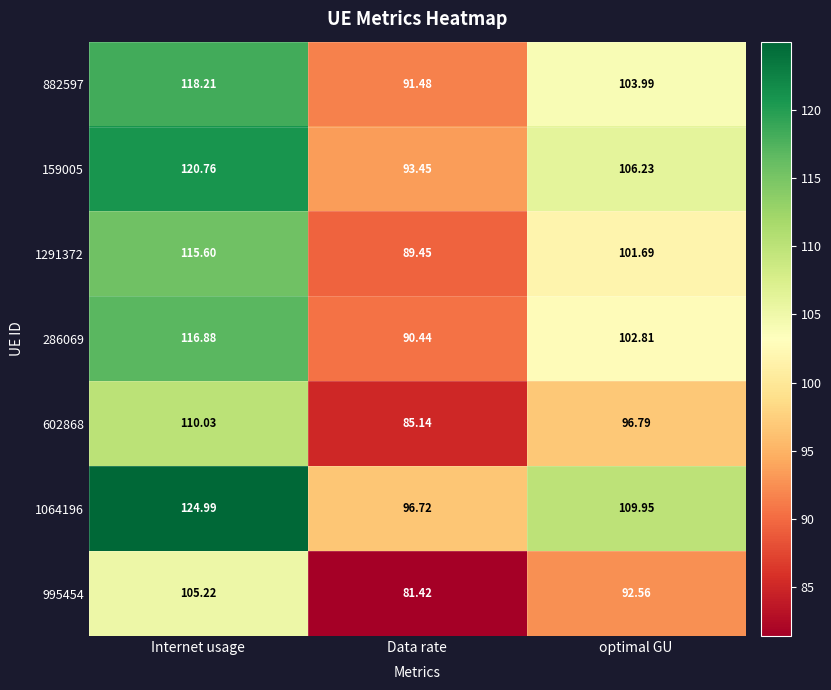

At how many categories does at least one series exceed 115?

1